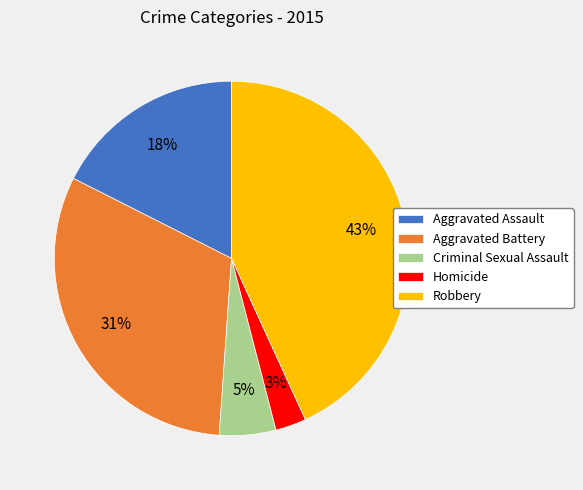

Which has a higher value, Aggravated Battery or Criminal Sexual Assault?

Aggravated Battery